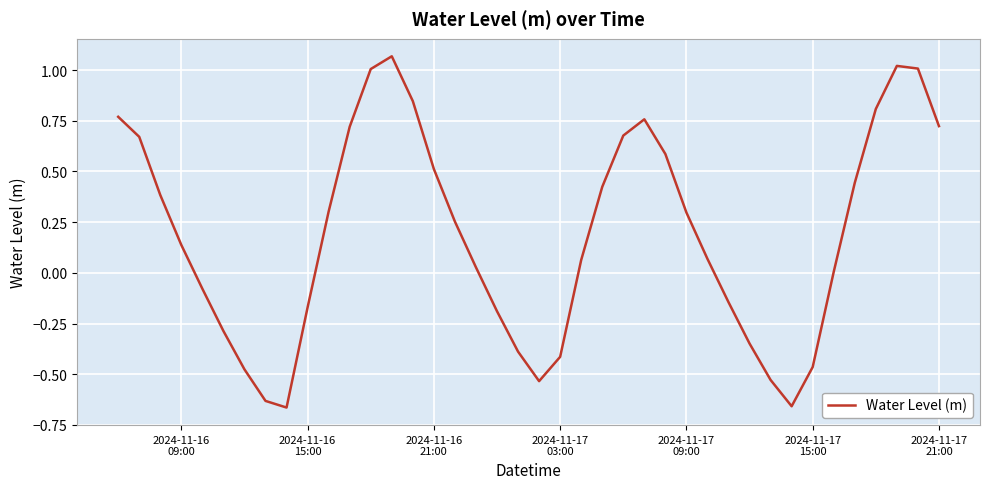

What is the difference between the maximum and minimum values?

1.7